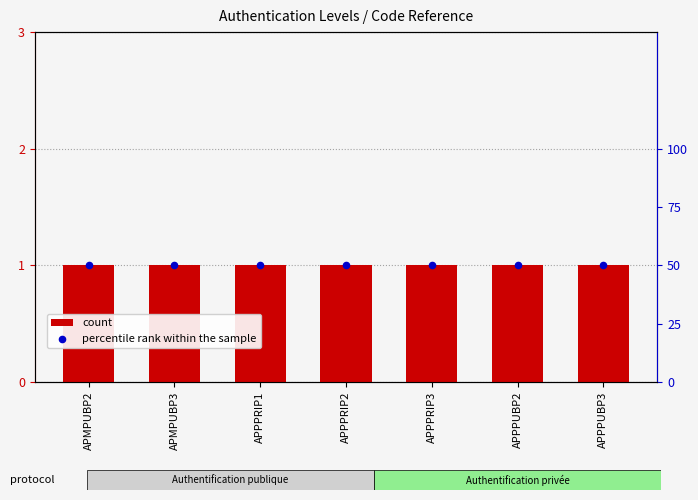

Which series has the largest total across all categories?

count